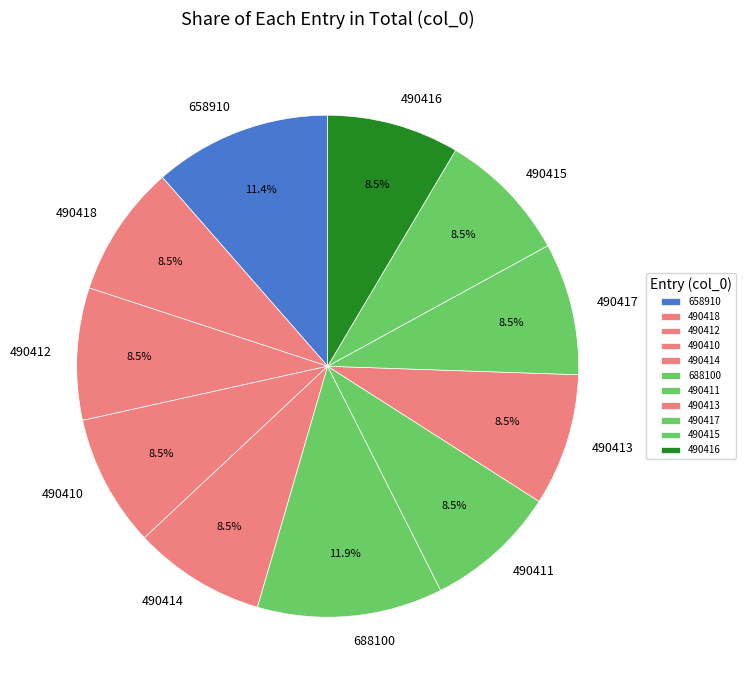

Count the number of slices in the pie.

11